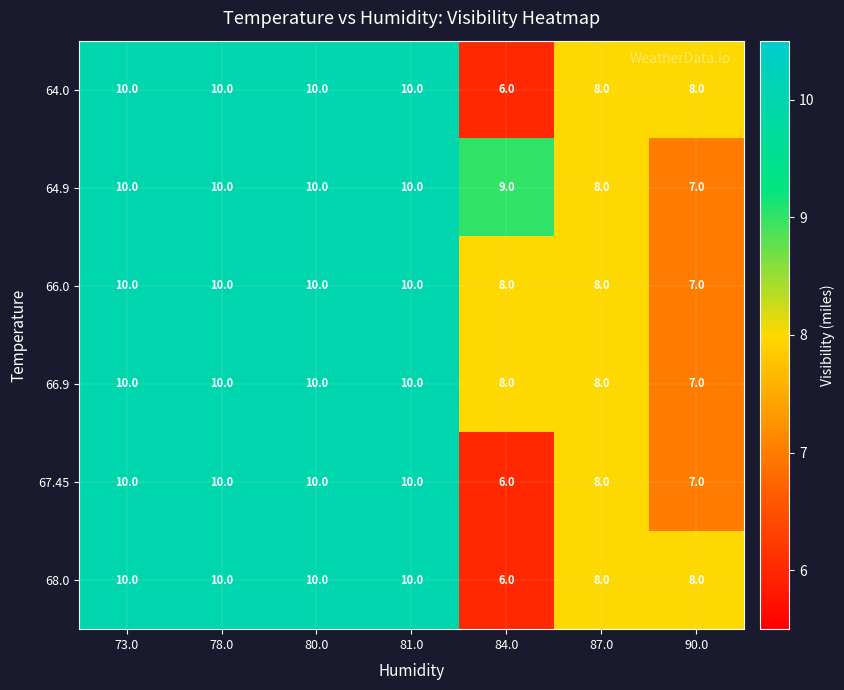

What is the smallest value displayed?

6